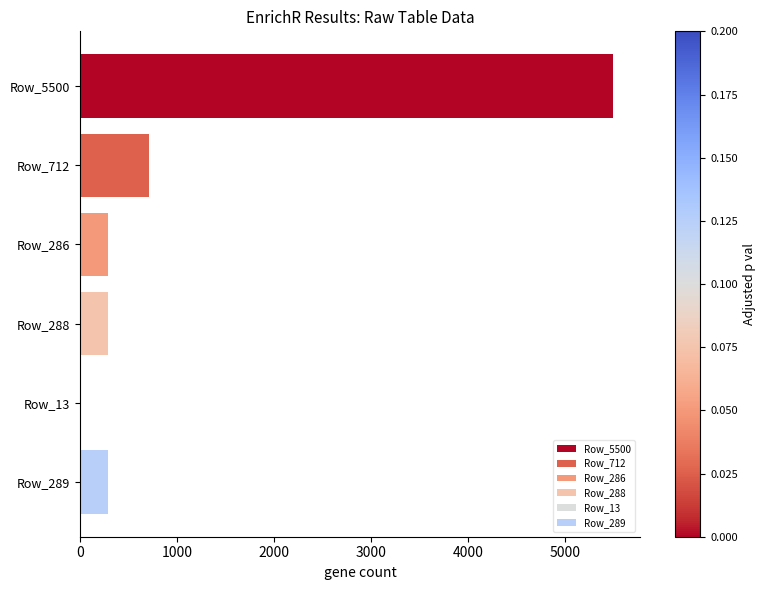

At which category does the chart reach its peak across all series?

Row_5500